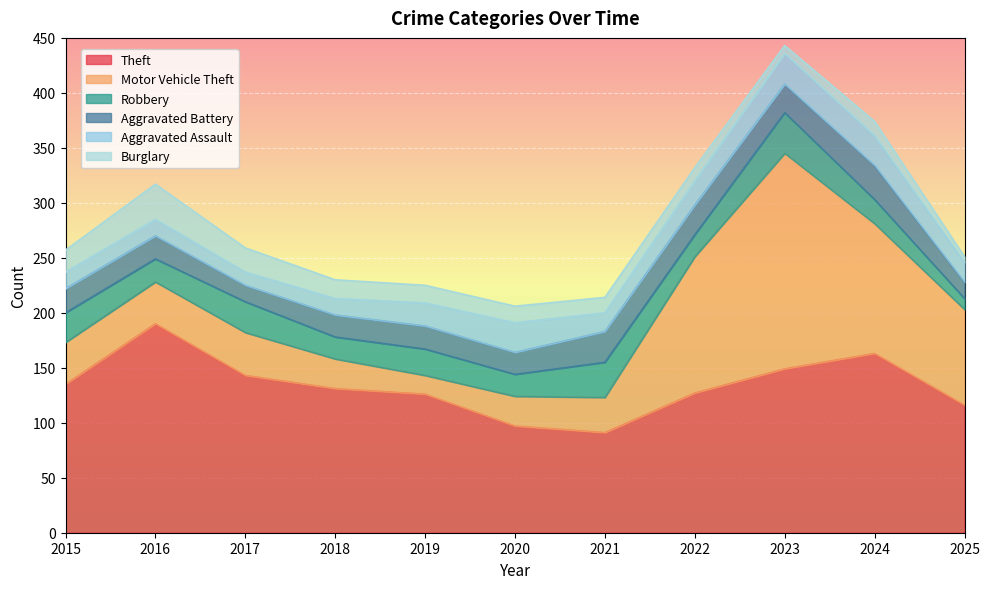

The value of Aggravated Assault at 2017 is 16. True or false?

False